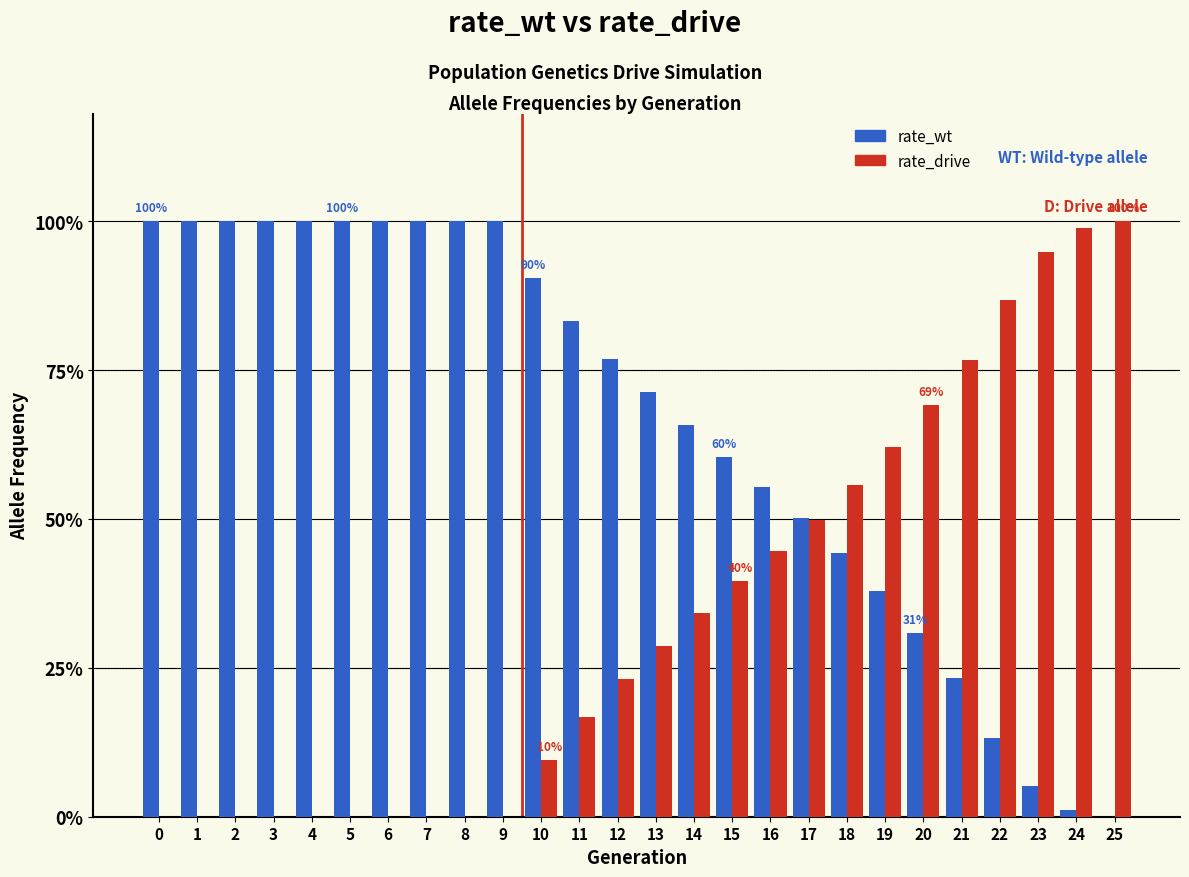

What is the spread (max minus min) of values at 16?

0.1